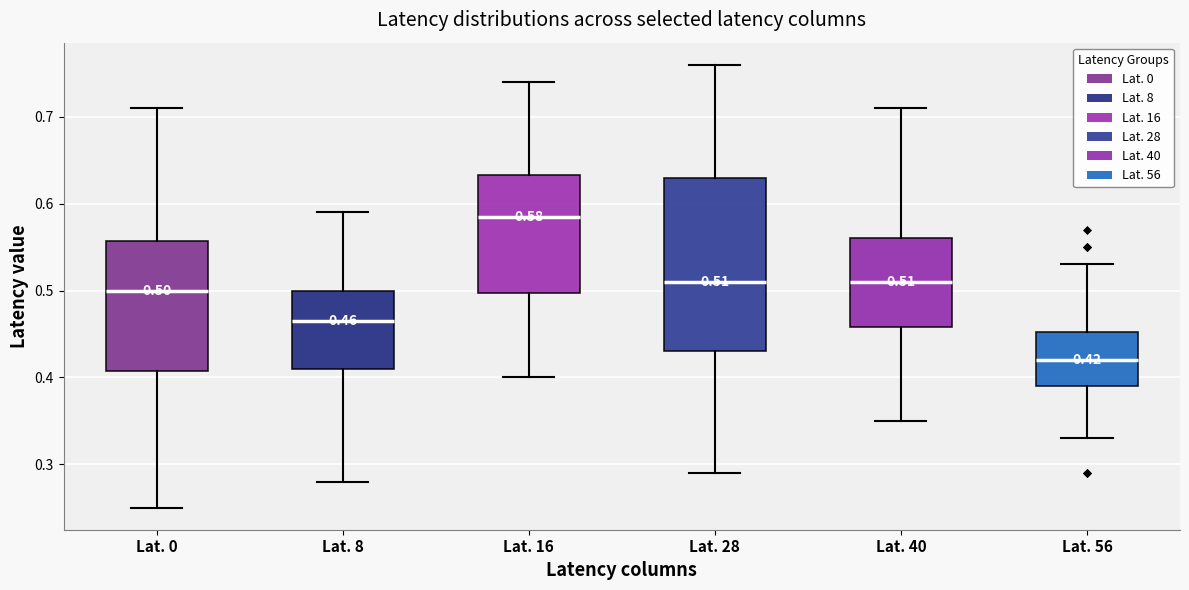

Comparing the boxes themselves (not the whiskers), which one is the tallest?

Lat. 28